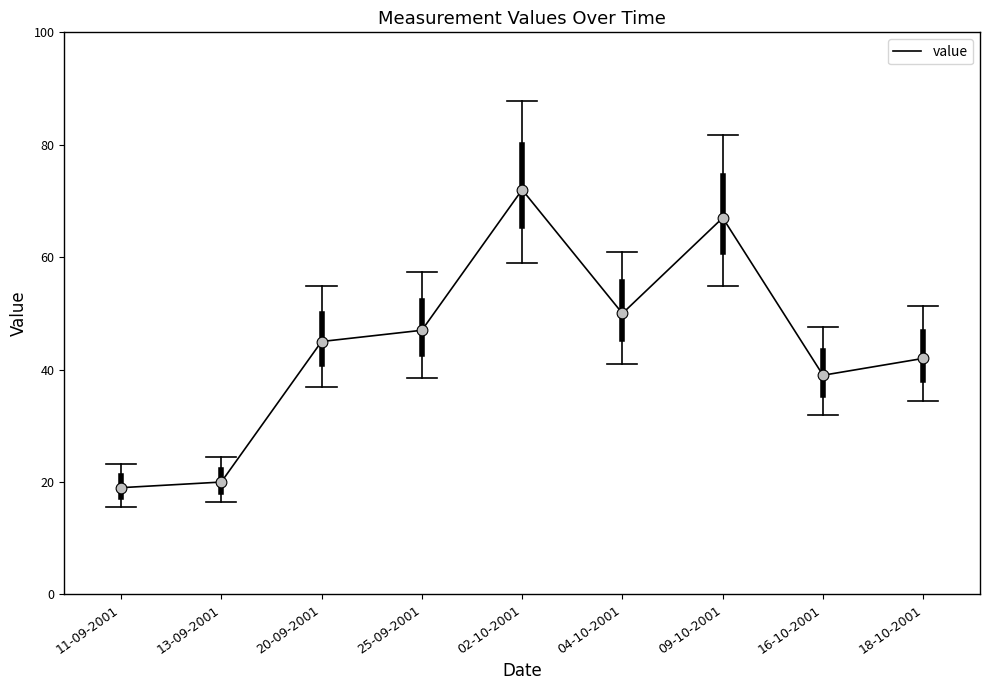

What is the change in value from 13-09-2001 to 25-09-2001?

+27